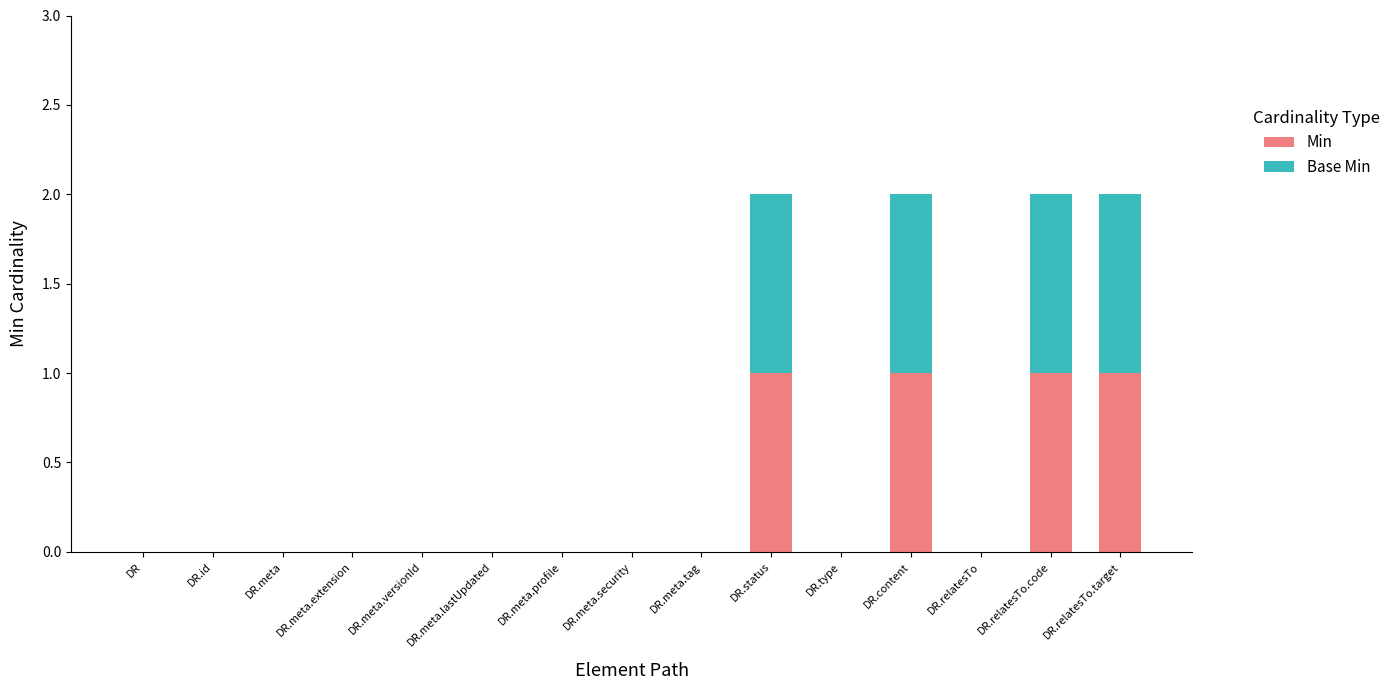

Are the bars grouped side by side (vs. stacked)?

No